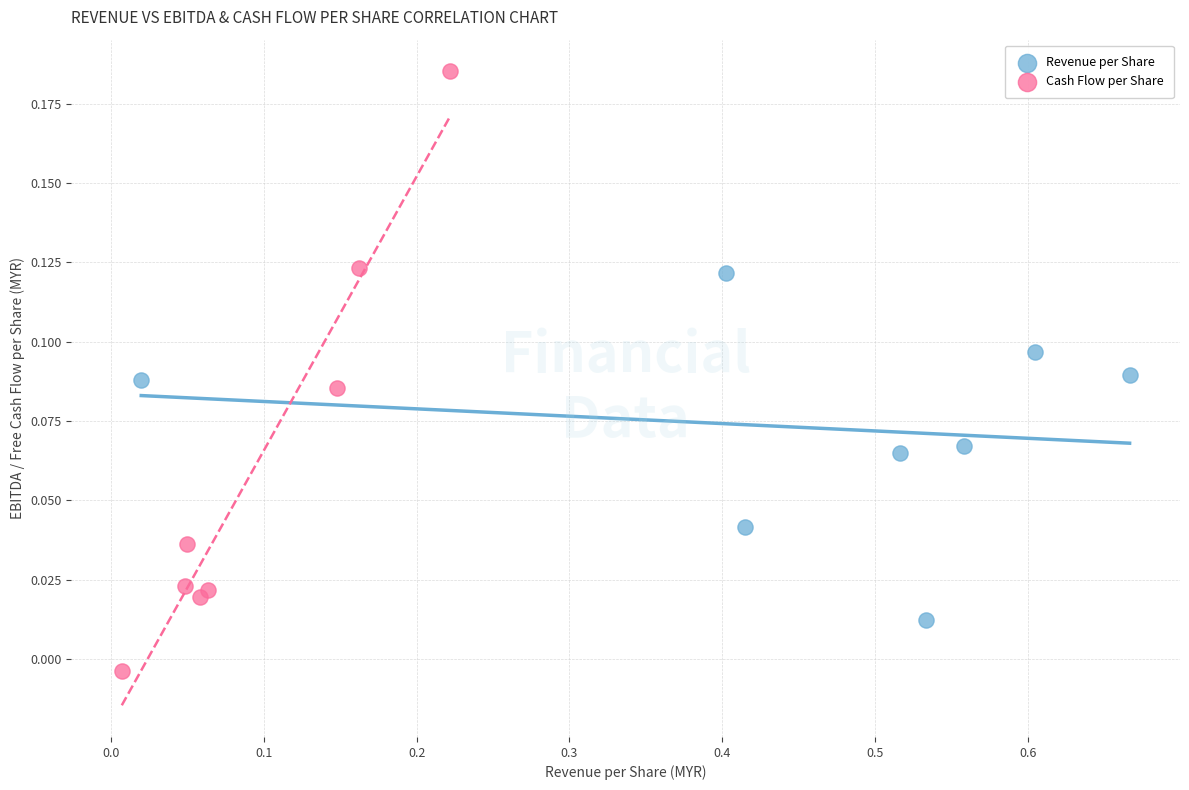

Which series has the largest Y range (max minus min)?

Cash Flow per Share